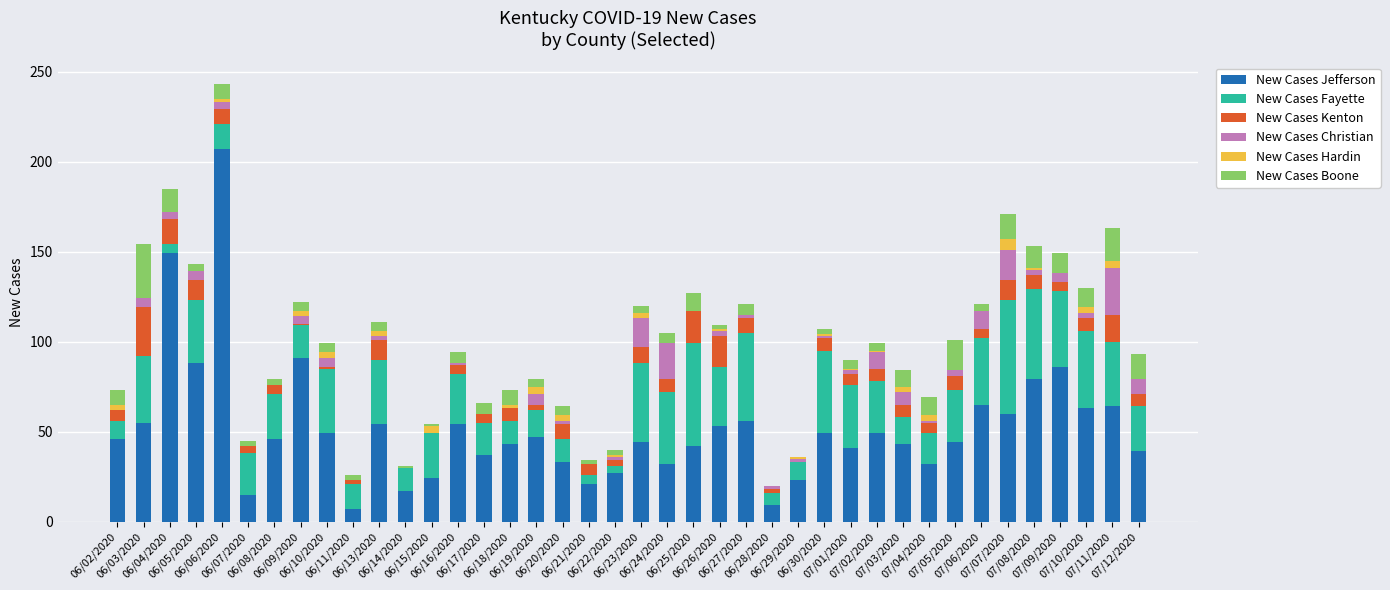

What is the label of the 31st bar from the left?

07/03/2020